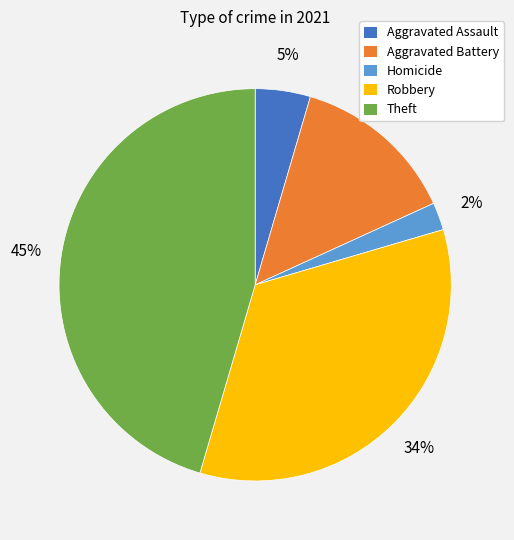

To the nearest percent, what is the average slice percentage?

20%